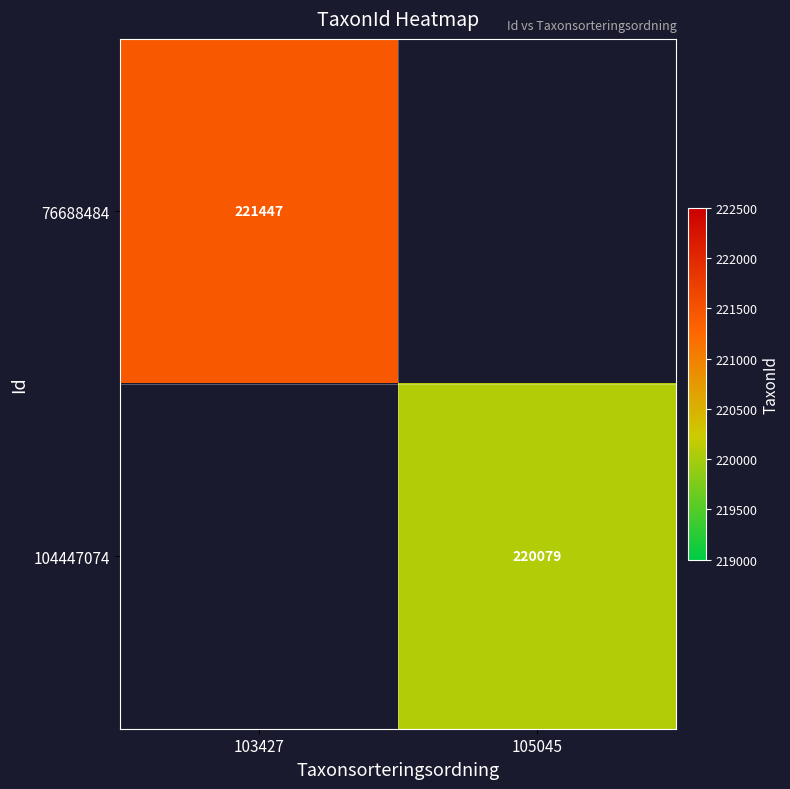

What is the greatest value displayed?

221447.0